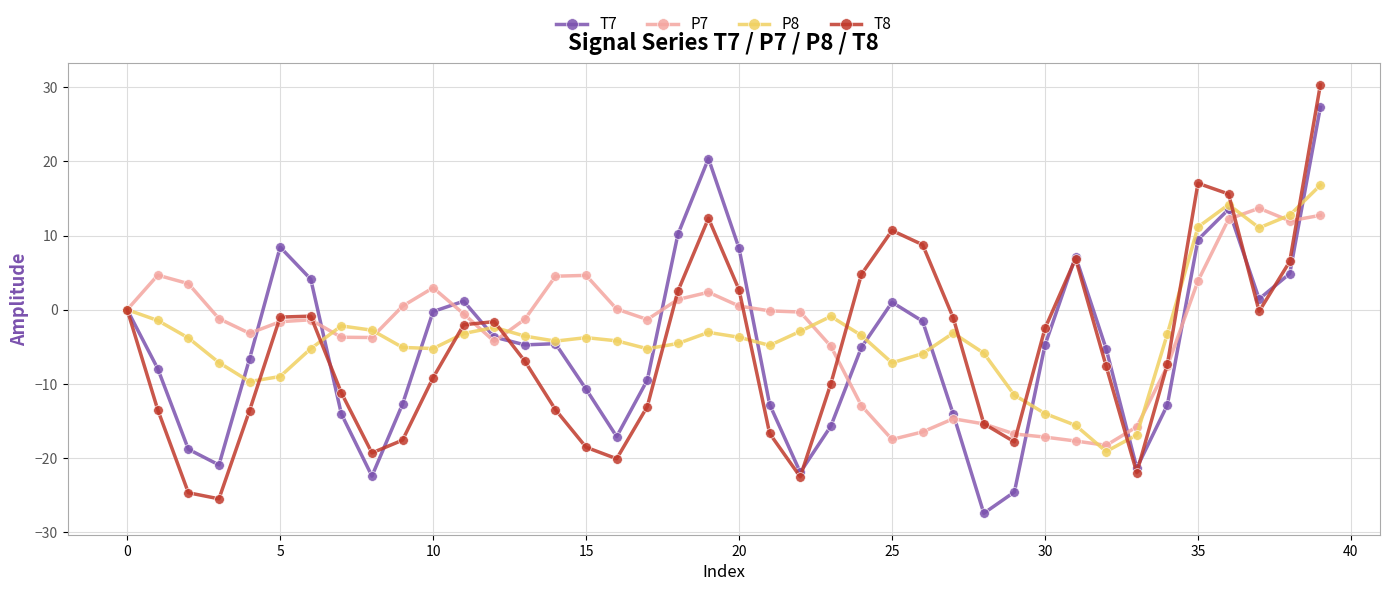

Rank the series by their maximum value, from highest to lowest.

T8, T7, P8, P7